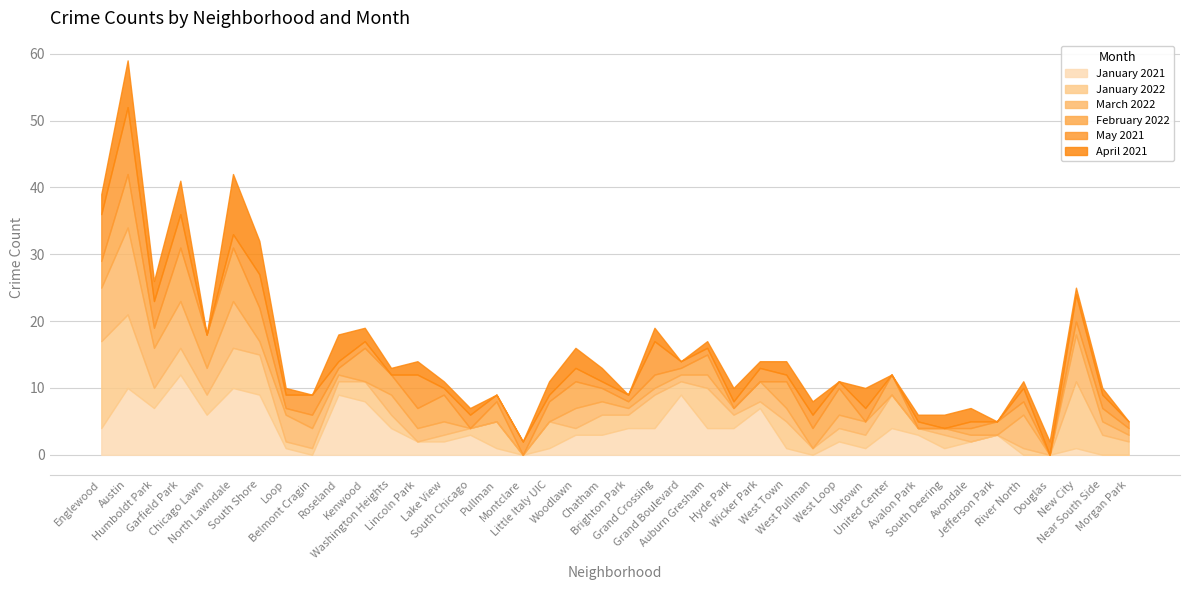

What position from the left is River North?

36